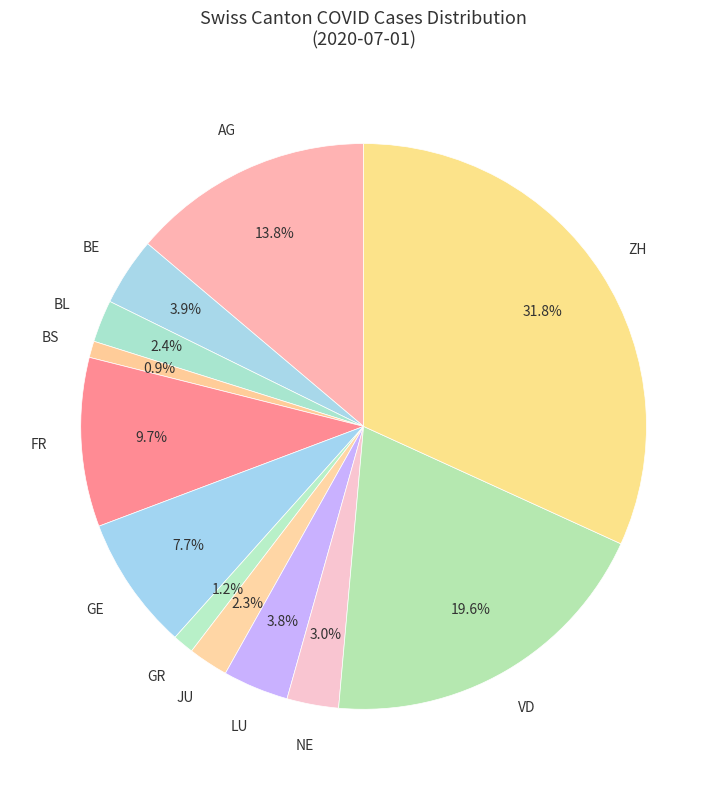

Which slice is the largest?

ZH